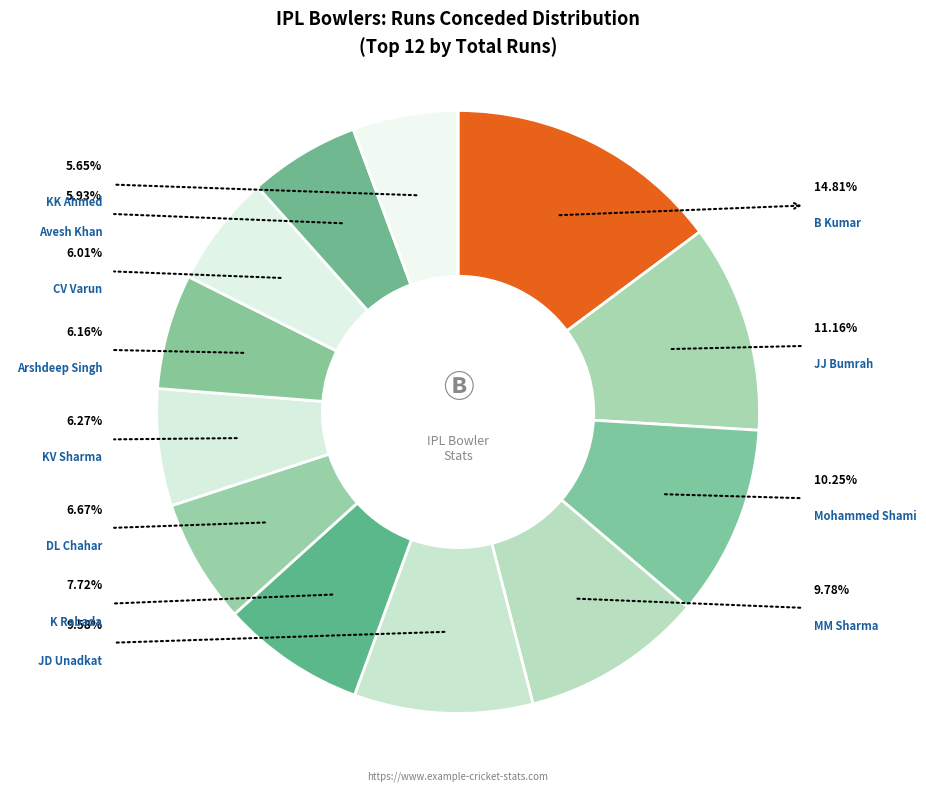

Does DL Chahar account for over 50% of the chart?

No